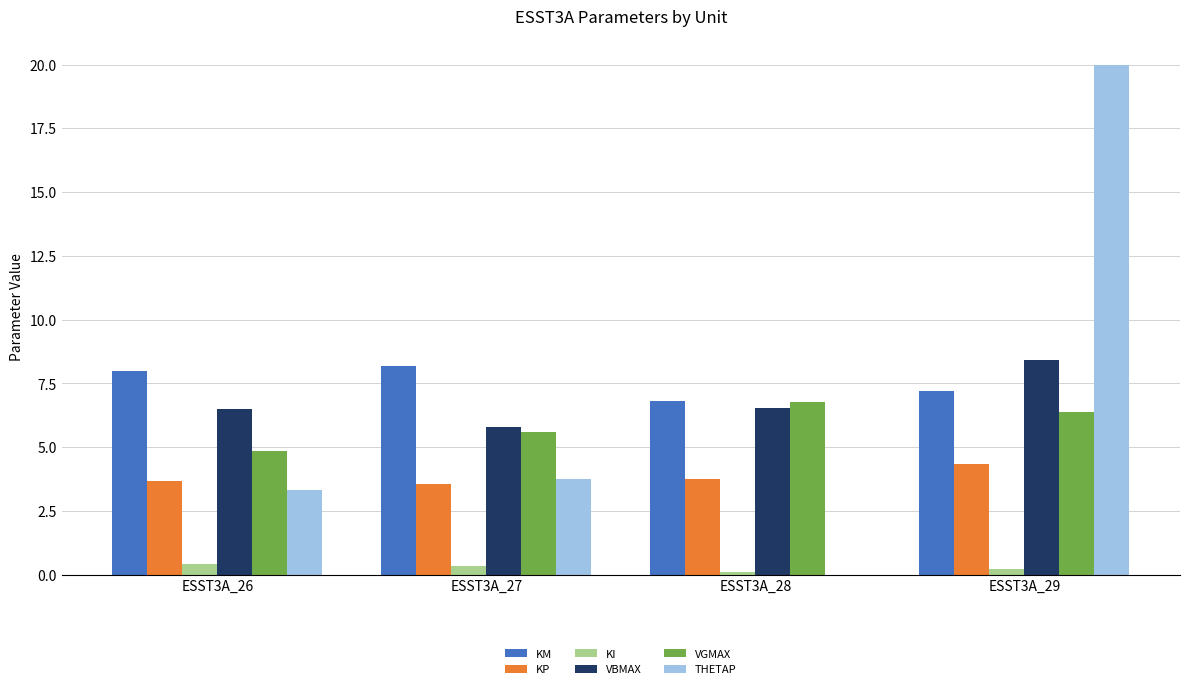

What is the difference between the KI values at ESST3A_26 and ESST3A_29?

0.2